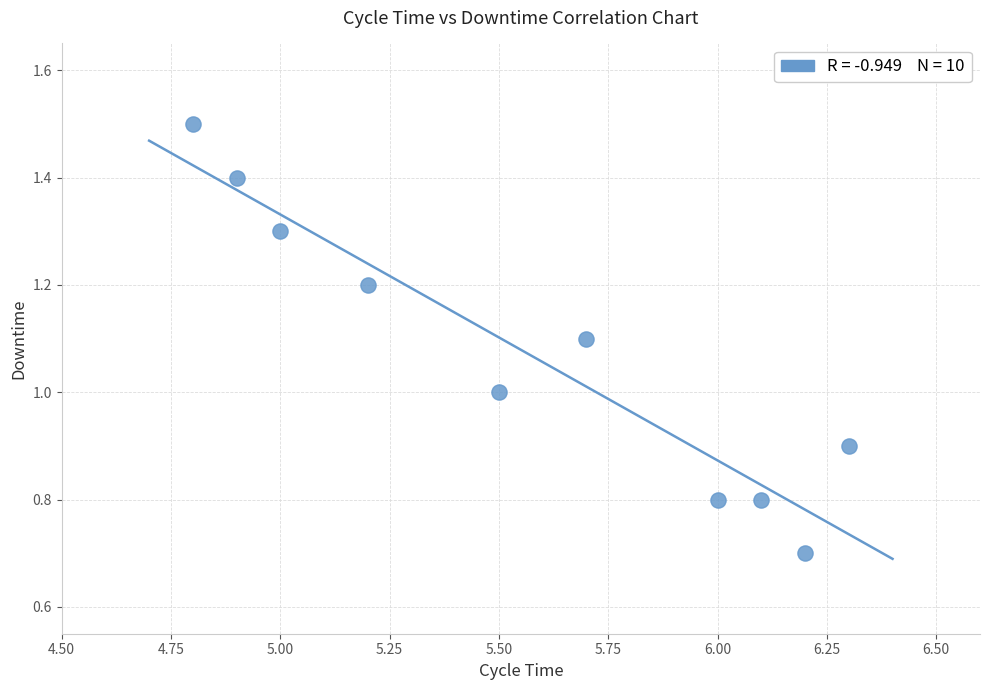

What is the range of Y values (max minus min)?

0.8